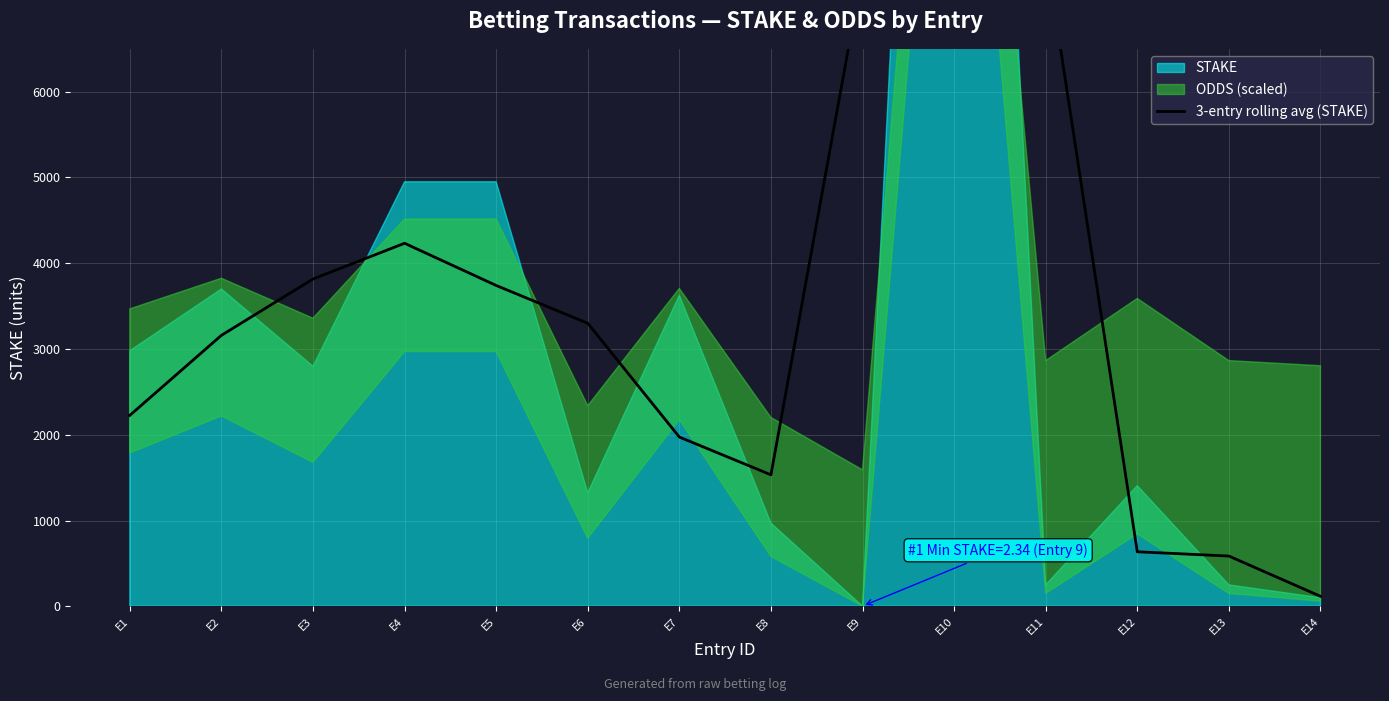

True or false: the data has more than 2 interior local peaks.

True